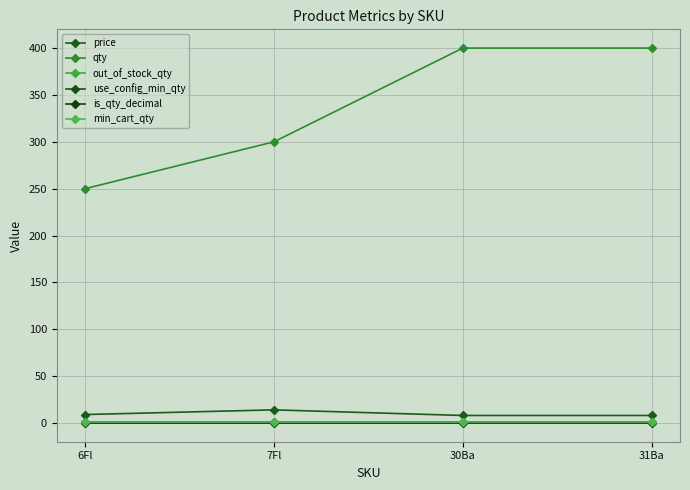

Does the chart have visible grid lines?

Yes